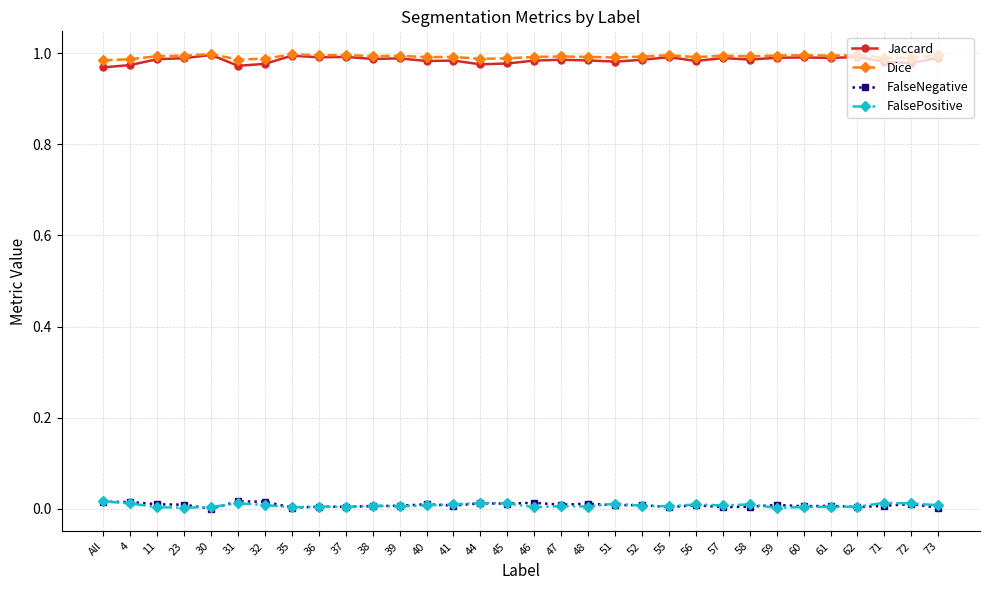

True or false: Dice and FalsePositive cross at least once.

False